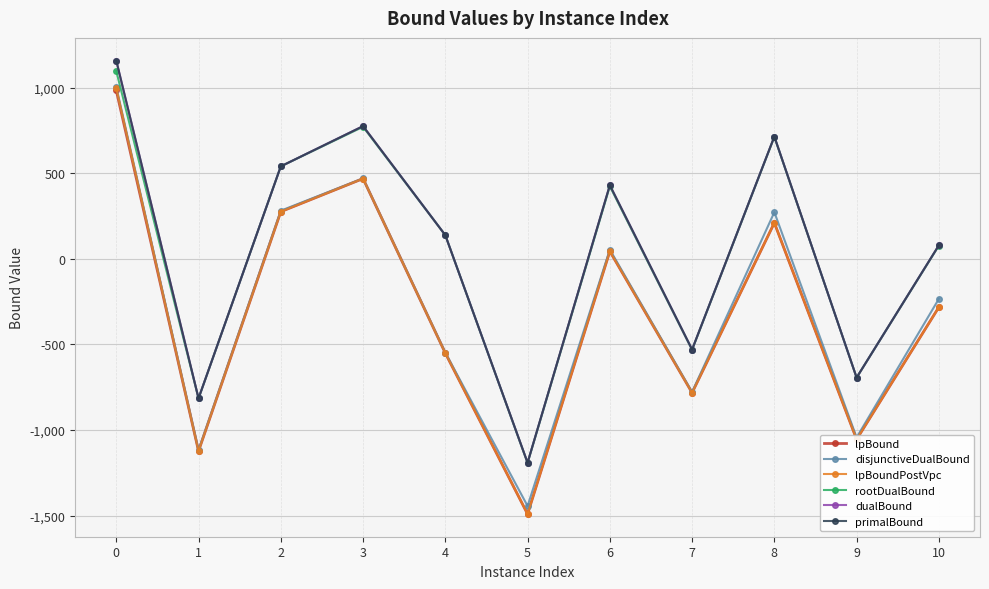

What is the minimum value shown in the chart?

-1491.0